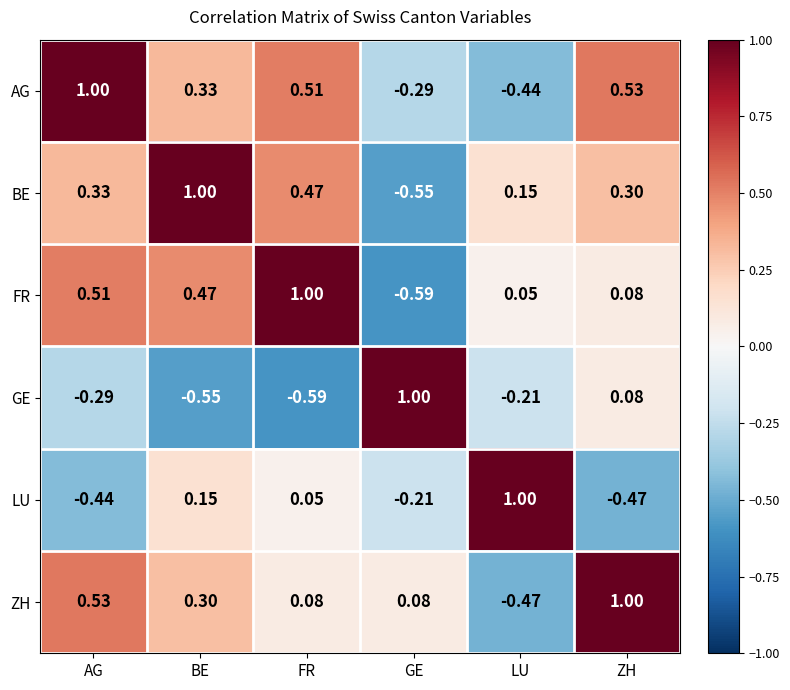

What is the greatest value displayed?

1.0